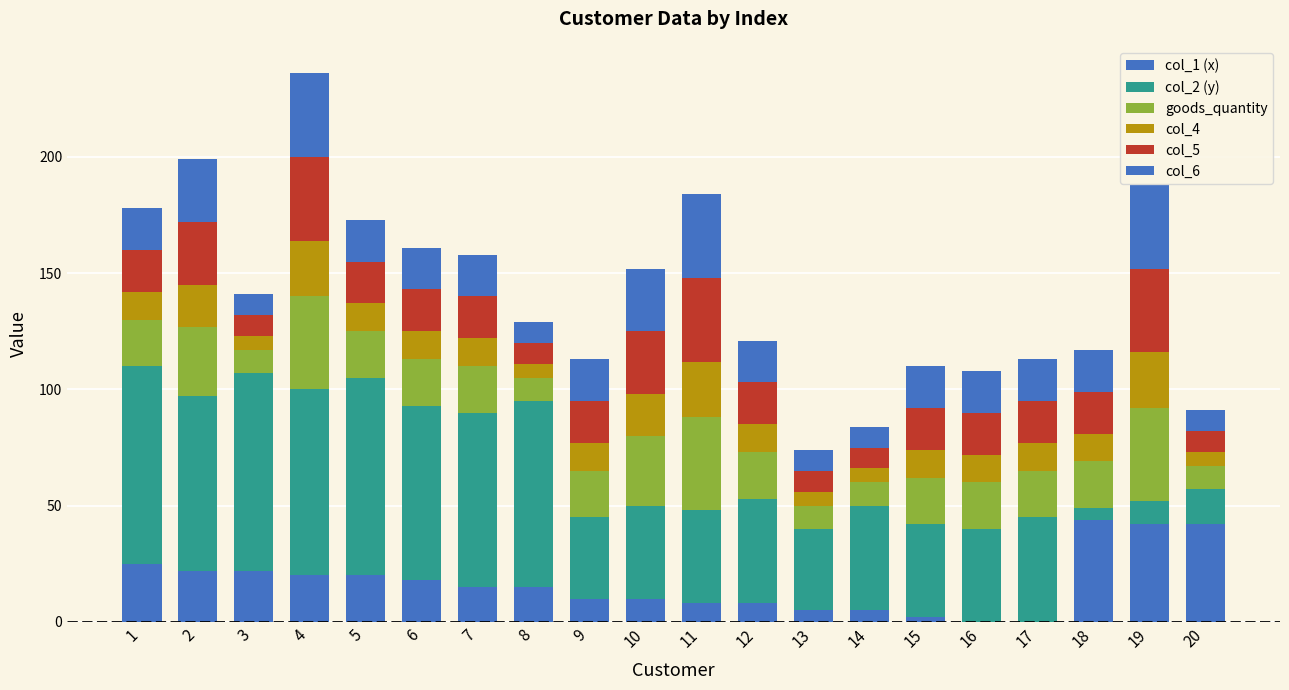

How many distinct data groups are displayed?

6